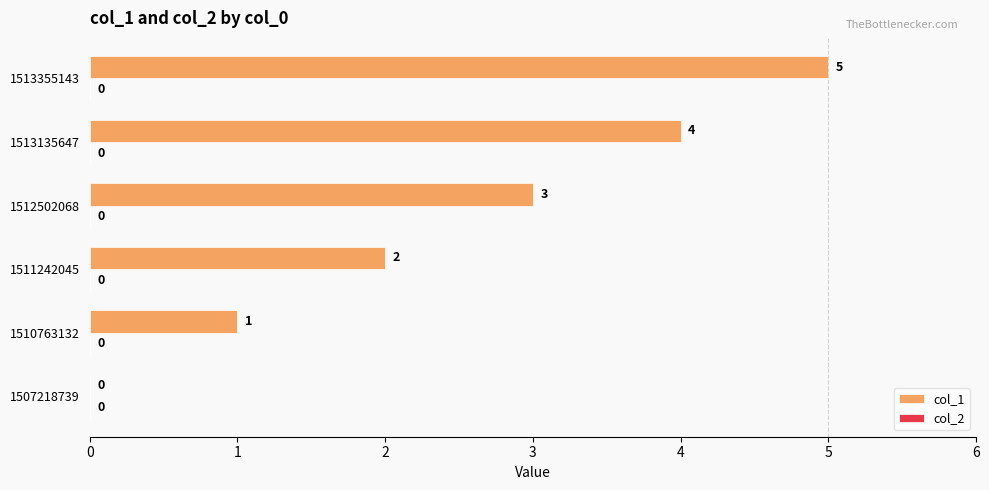

Which has a higher value, 1507218739 or 1511242045?

1511242045